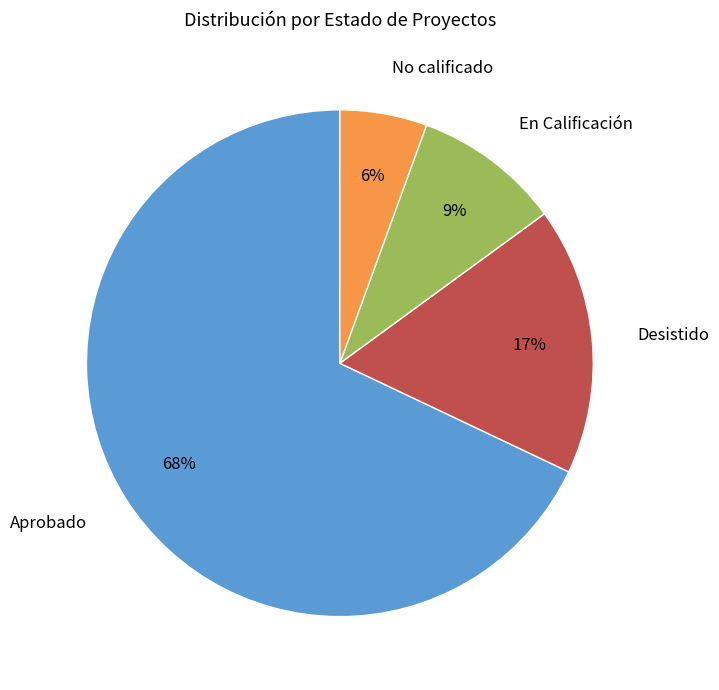

Combined, do No calificado and En Calificación account for over 50%?

No